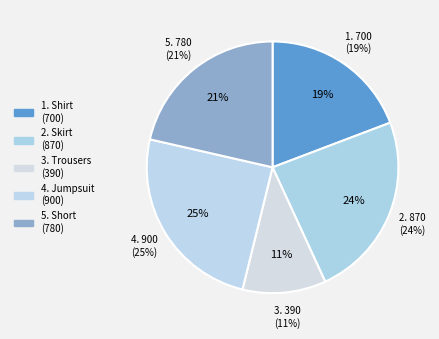

To the nearest percent, what is the average slice percentage?

20%